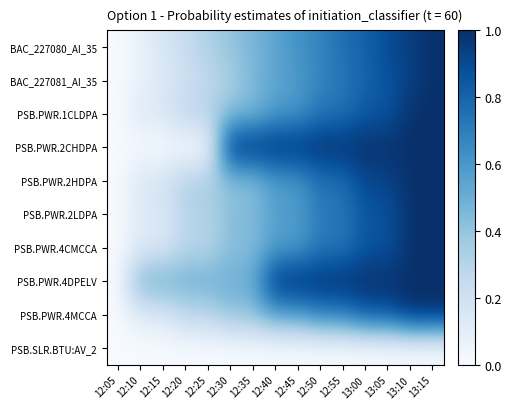

Which has a higher value, 12:10 or 12:40?

12:40